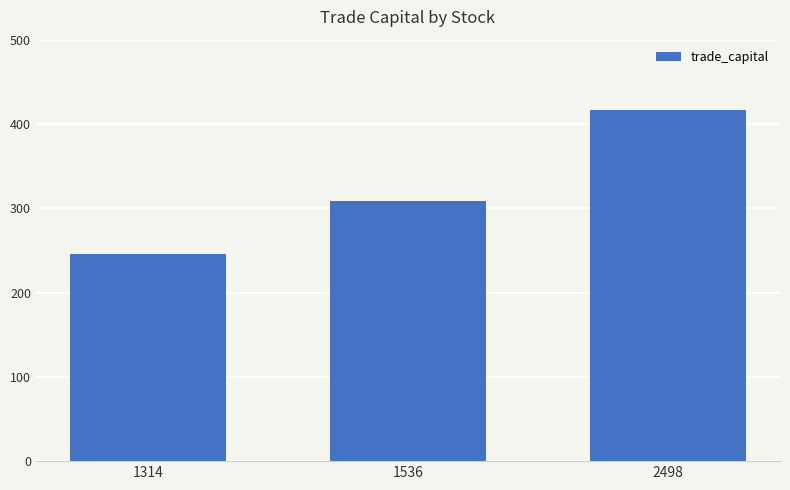

At which label is the value closest to 331?

1536